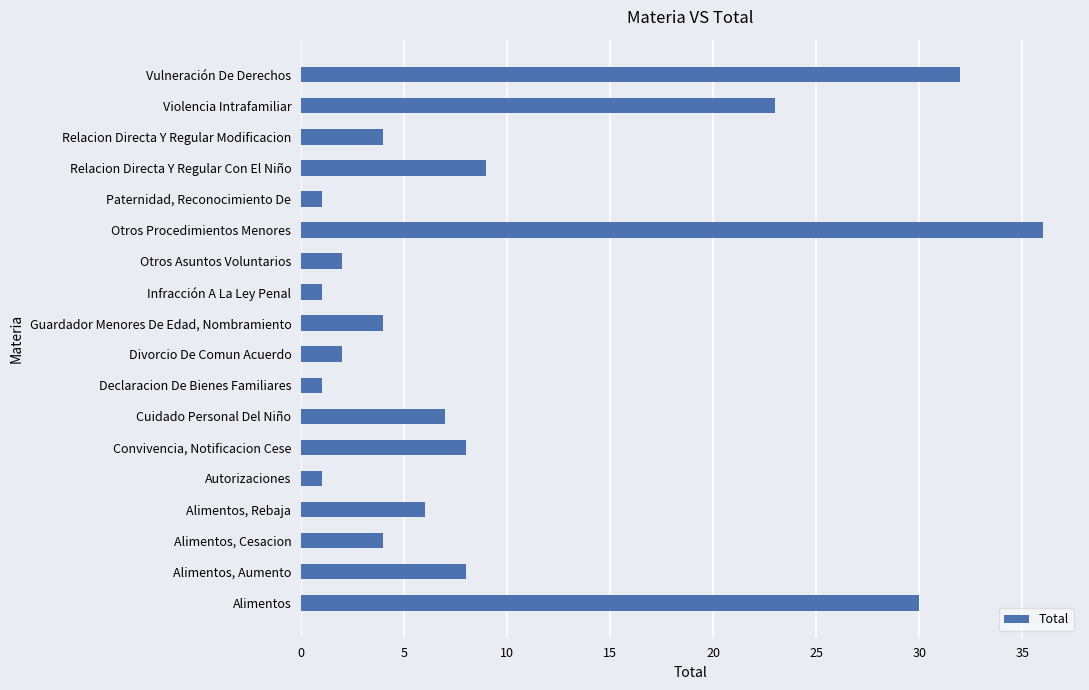

At which label is the value closest to 18?

Violencia Intrafamiliar